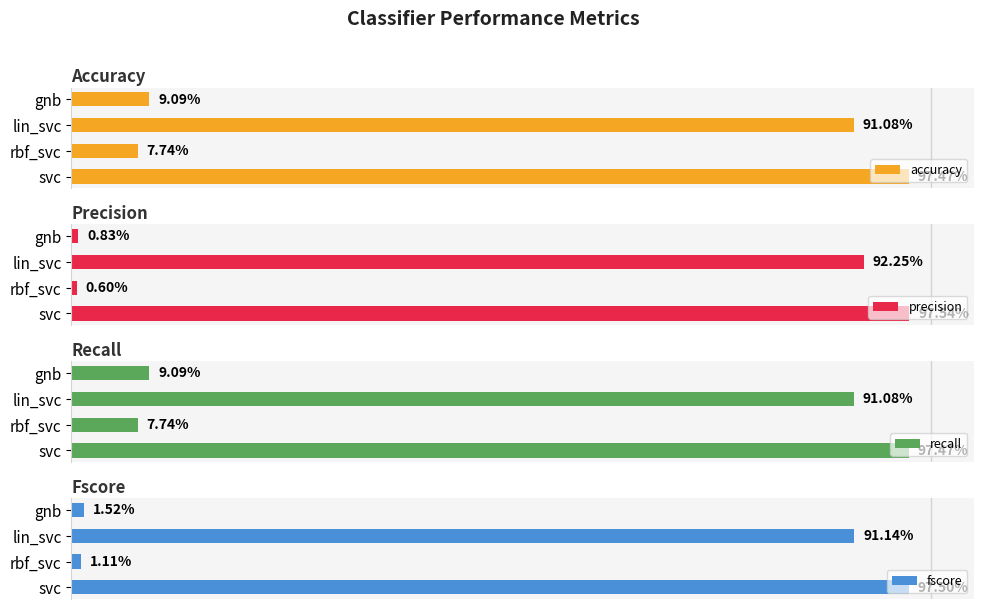

True or false: recall has a value of 0.1 at rbf_svc.

True